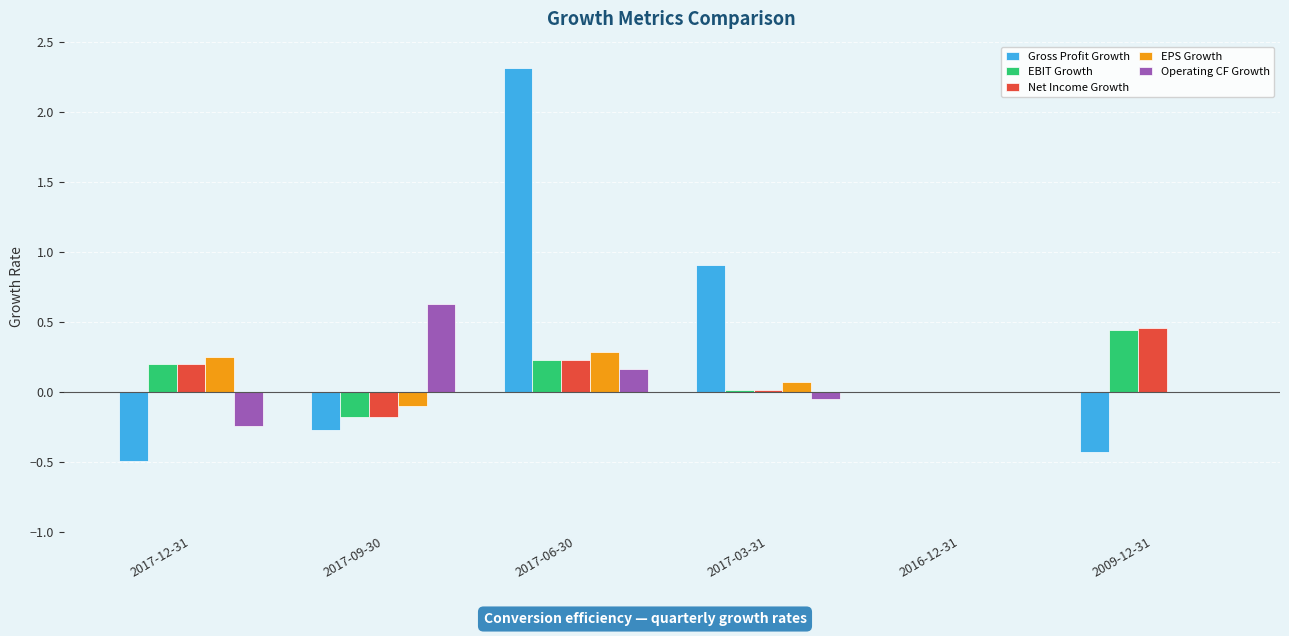

How many groups of bars are there?

6